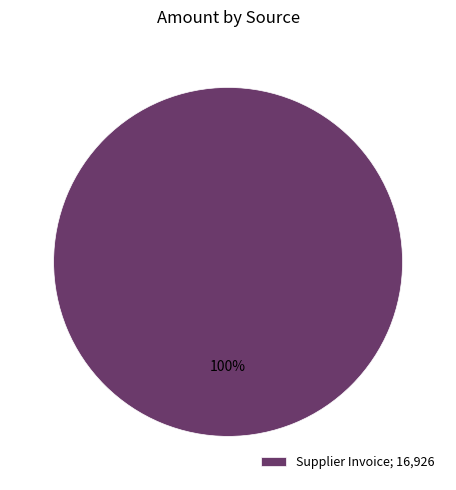

True or false: Supplier Invoice; 16,926 accounts for 100% of the total.

True